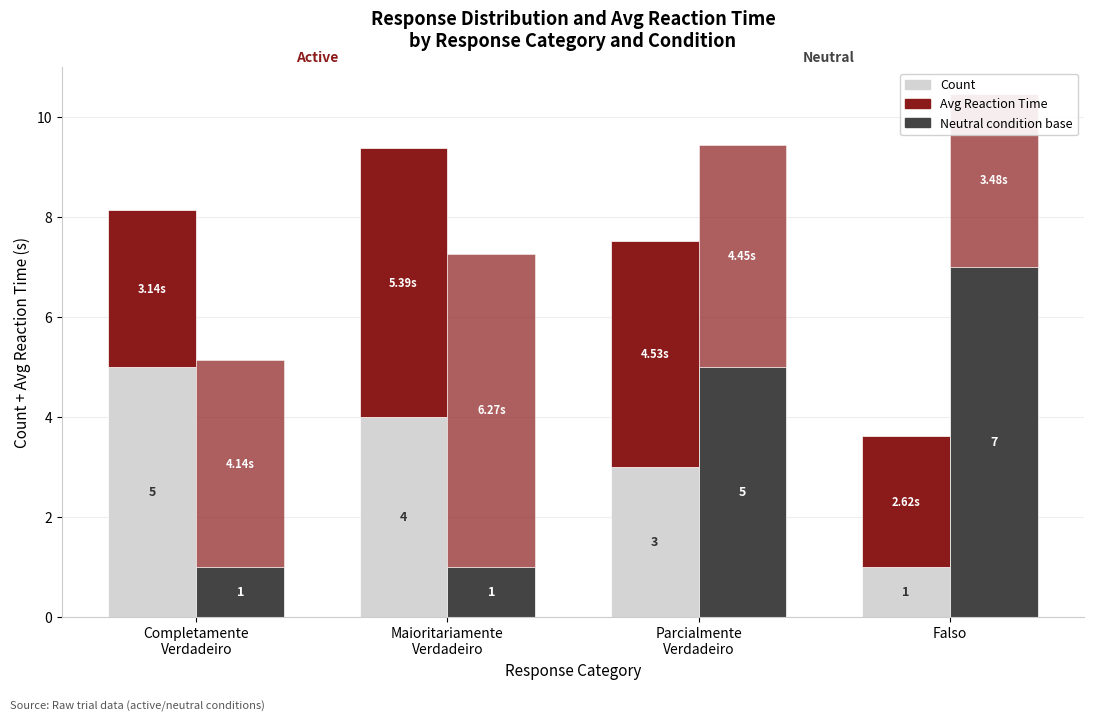

The Count (active) series shows 0.6 at Falso. True or false?

False